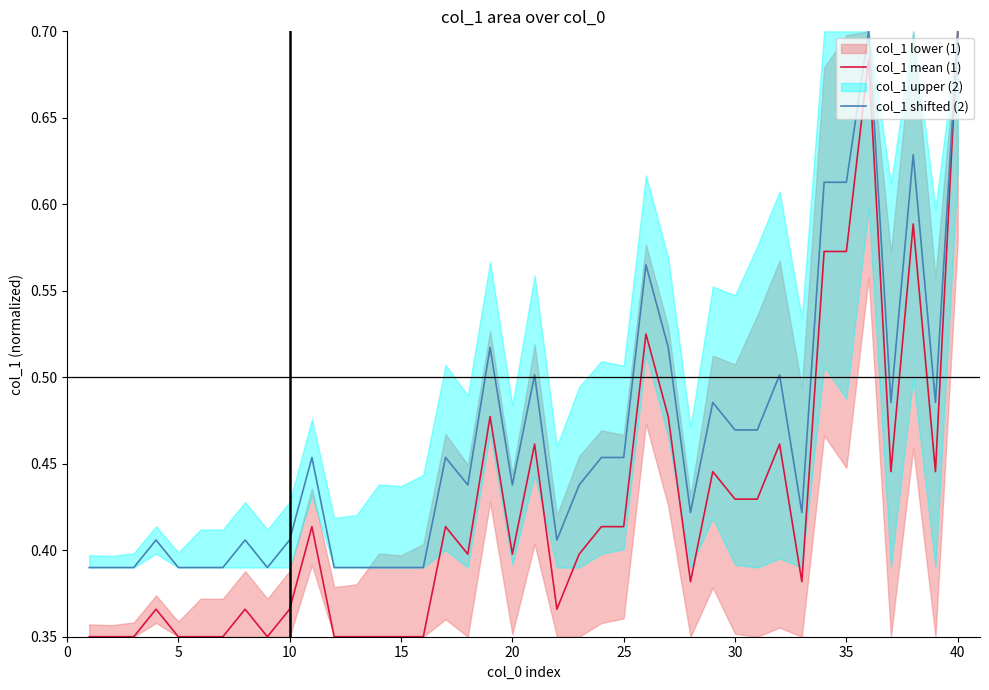

Is this an area chart (filled region under the line)?

No